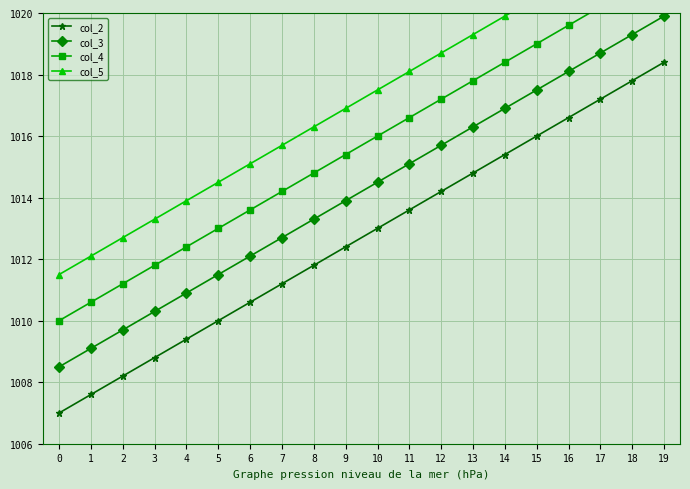

Where is col_2 nearest to the value 1012?

8